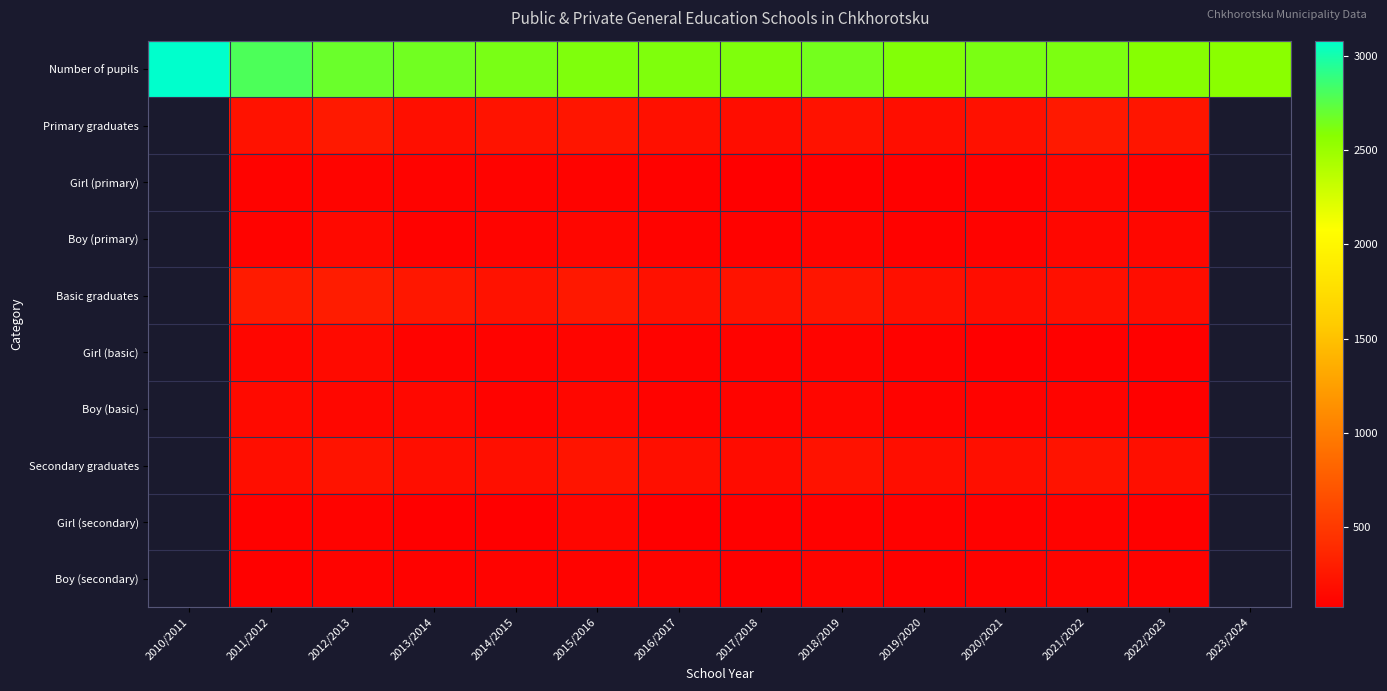

Which series changed the most between 2011/2012 and 2015/2016?

Number of pupils